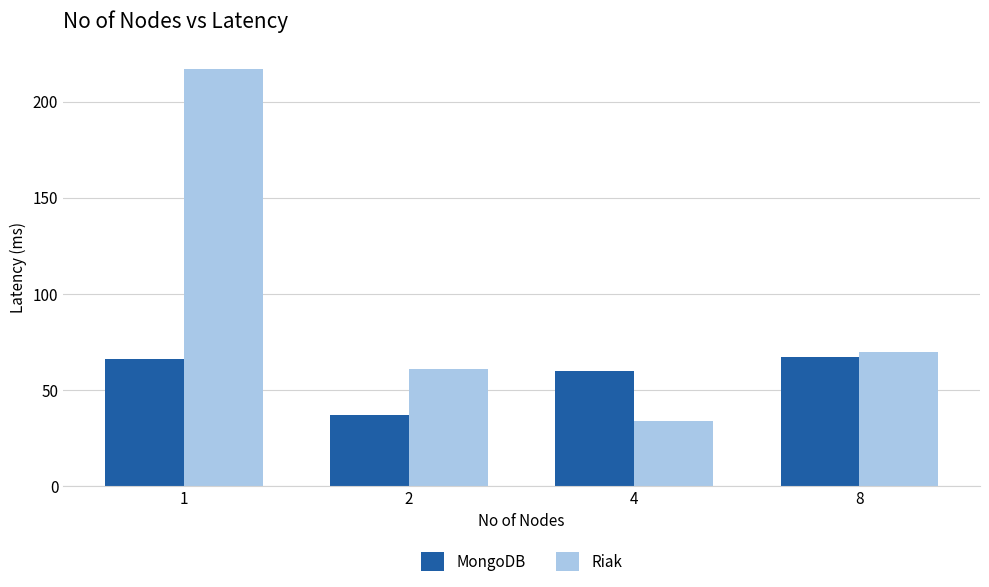

What are all the series names shown in the legend?

MongoDB, Riak